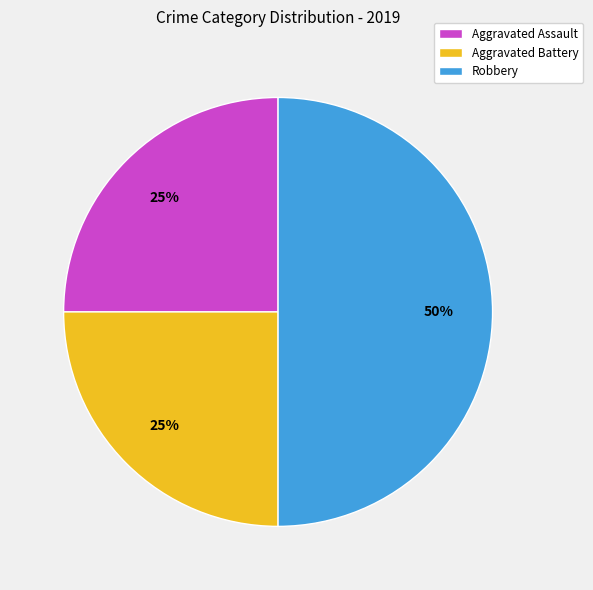

Is it true that Aggravated Assault is 25% of the pie?

True